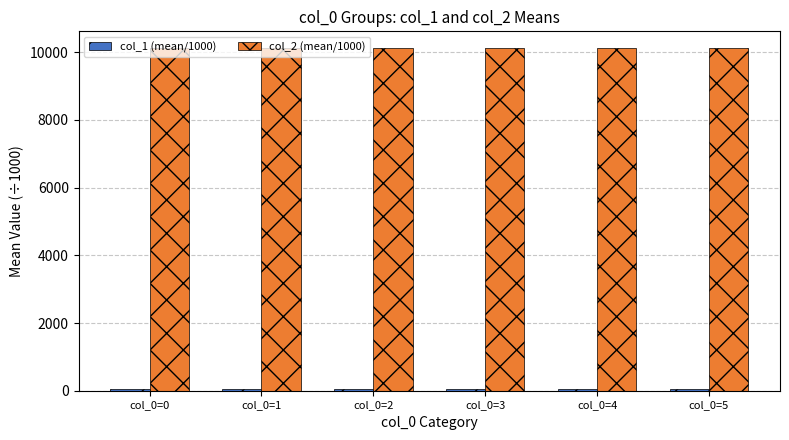

Is it true that col_2 (mean/1000) equals 10109.1 at col_0=0?

True